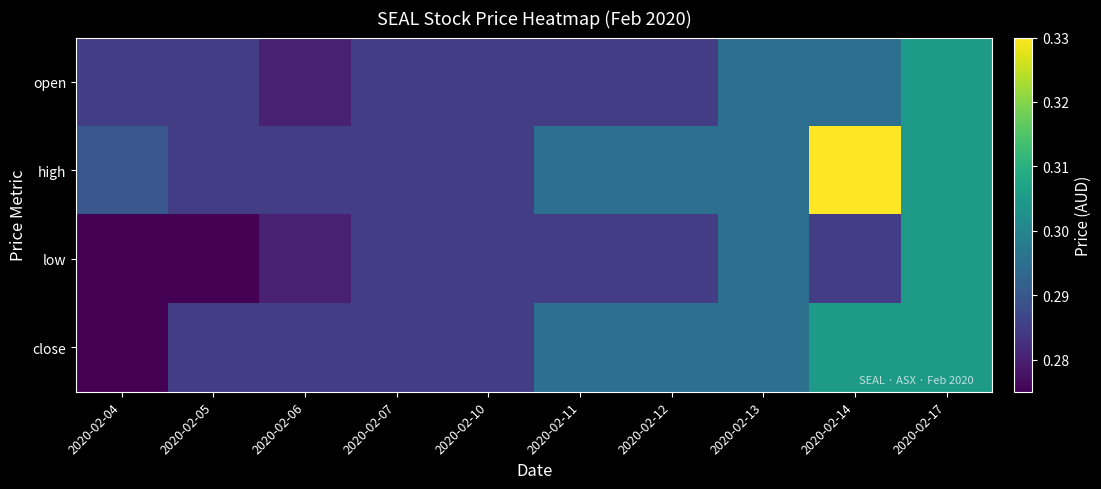

Reading right to left, list all the values displayed in this chart.

open: 2020-02-17=0.3	2020-02-14=0.3	2020-02-13=0.3	2020-02-12=0.3	2020-02-11=0.3	2020-02-10=0.3	2020-02-07=0.3	2020-02-06=0.3	2020-02-05=0.3	2020-02-04=0.3
high: 2020-02-17=0.3	2020-02-14=0.3	2020-02-13=0.3	2020-02-12=0.3	2020-02-11=0.3	2020-02-10=0.3	2020-02-07=0.3	2020-02-06=0.3	2020-02-05=0.3	2020-02-04=0.3
low: 2020-02-17=0.3	2020-02-14=0.3	2020-02-13=0.3	2020-02-12=0.3	2020-02-11=0.3	2020-02-10=0.3	2020-02-07=0.3	2020-02-06=0.3	2020-02-05=0.3	2020-02-04=0.3
close: 2020-02-17=0.3	2020-02-14=0.3	2020-02-13=0.3	2020-02-12=0.3	2020-02-11=0.3	2020-02-10=0.3	2020-02-07=0.3	2020-02-06=0.3	2020-02-05=0.3	2020-02-04=0.3